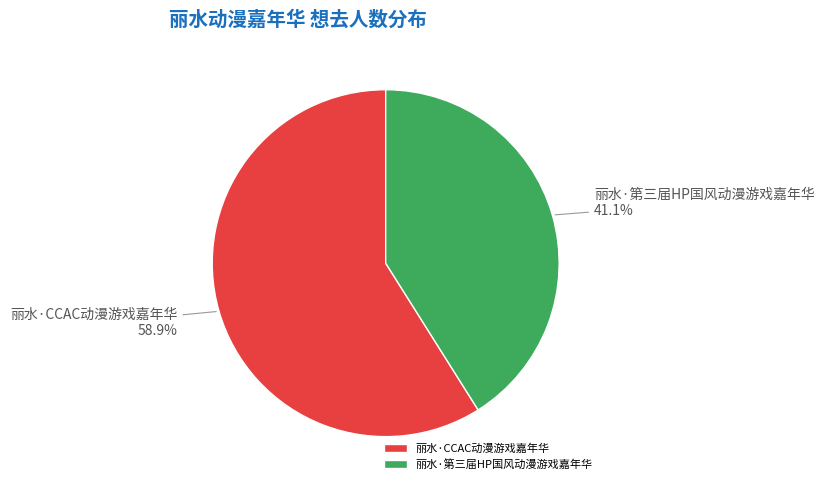

The 丽水·第三届HP国风动漫游戏嘉年华 slice represents 41% of the pie. True or false?

True